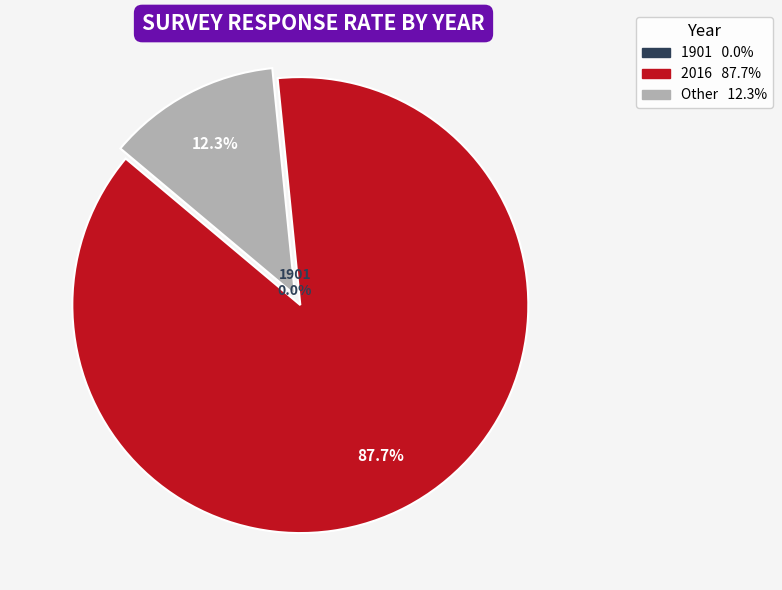

True or false: 1901 accounts for 1% of the total.

False